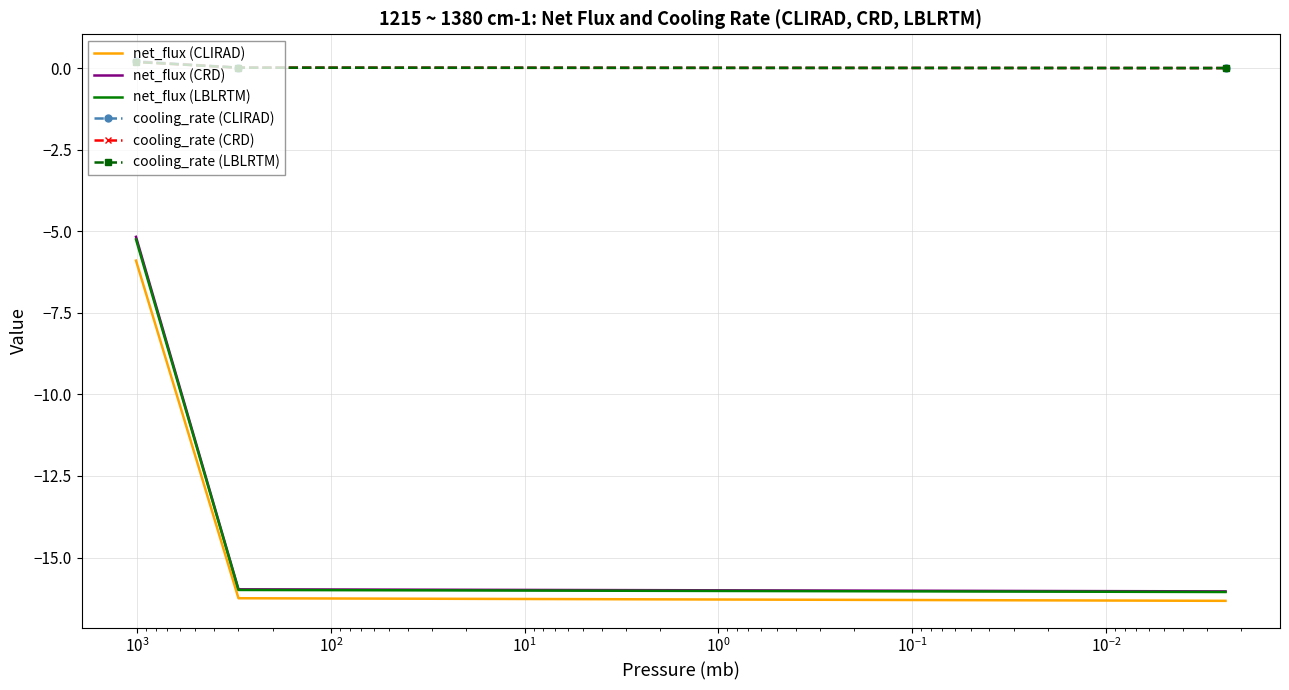

What is the value of the net_flux (LBLRTM) point at the 2nd from the left?

-16.0